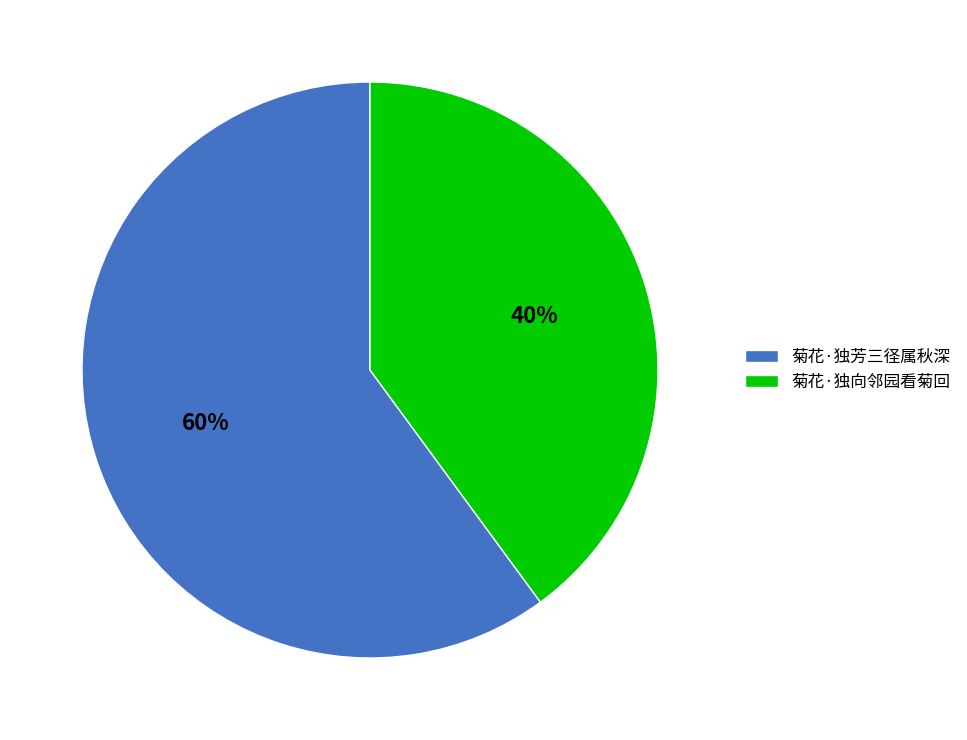

Is the sum of 菊花·独向邻园看菊回 and 菊花·独芳三径属秋深 greater than half?

Yes